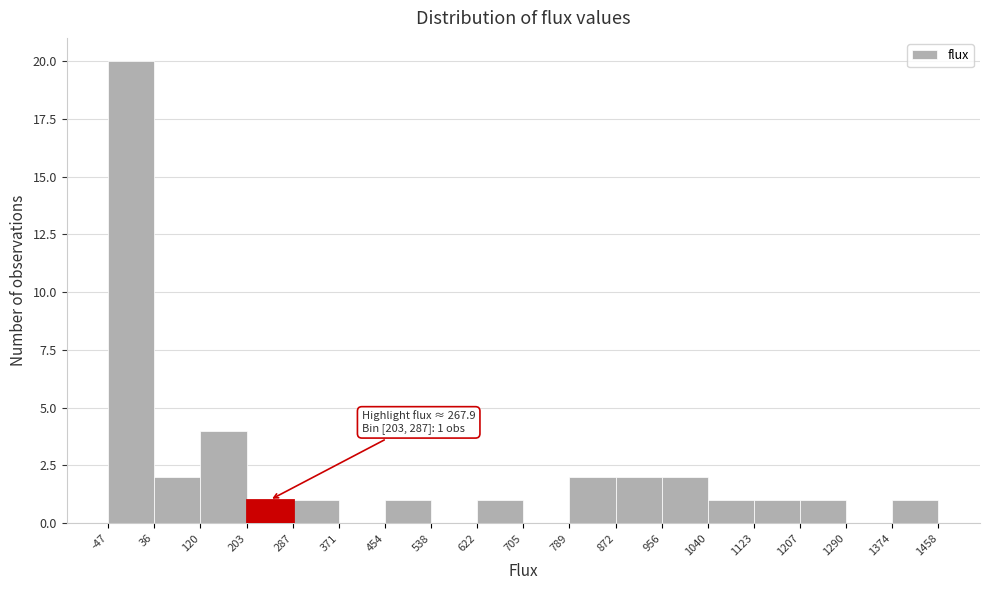

Over which range of the x-axis is the bar tallest?

-47 to 36